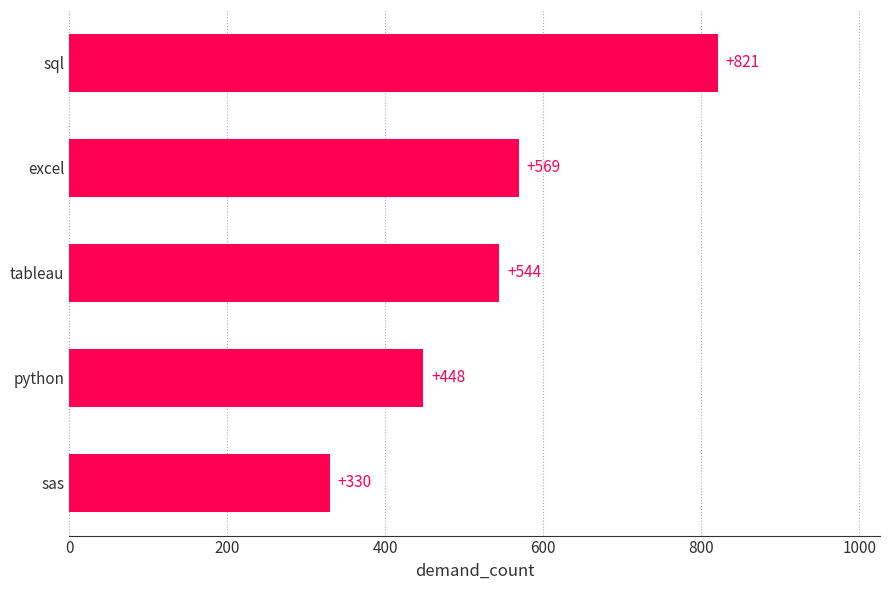

How many data points does each series have?

5